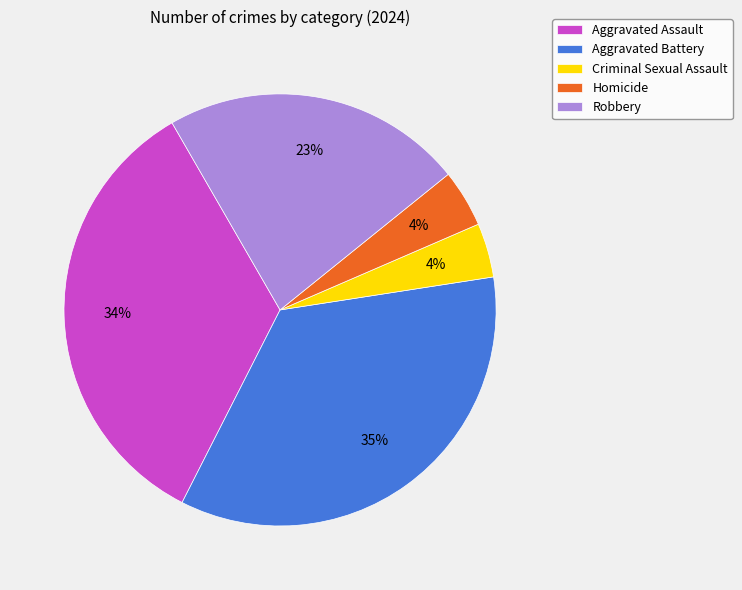

Is the sum of Homicide and Aggravated Assault greater than half?

No